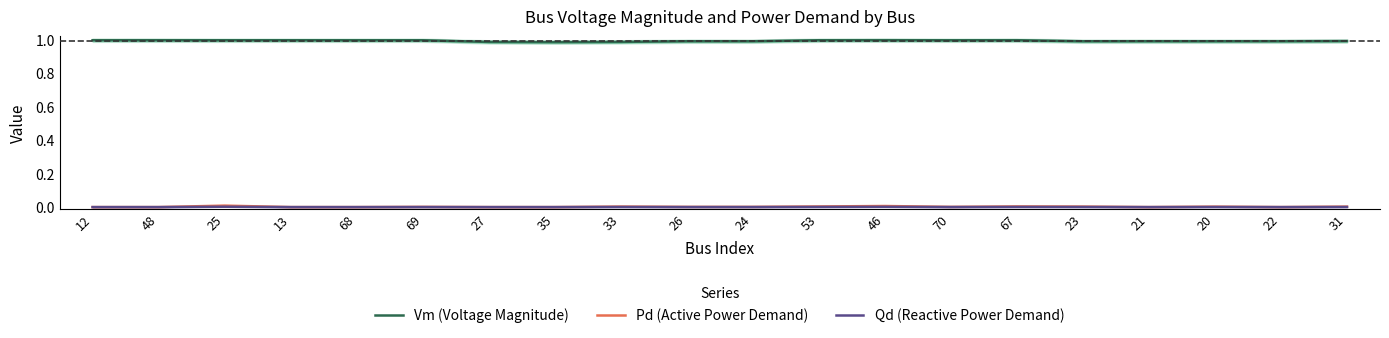

Rank the categories by Qd (Reactive Power Demand) value from highest to lowest.

25, 46, 67, 53, 33, 23, 31, 20, 69, 26, 70, 24, 12, 48, 13, 68, 27, 35, 21, 22